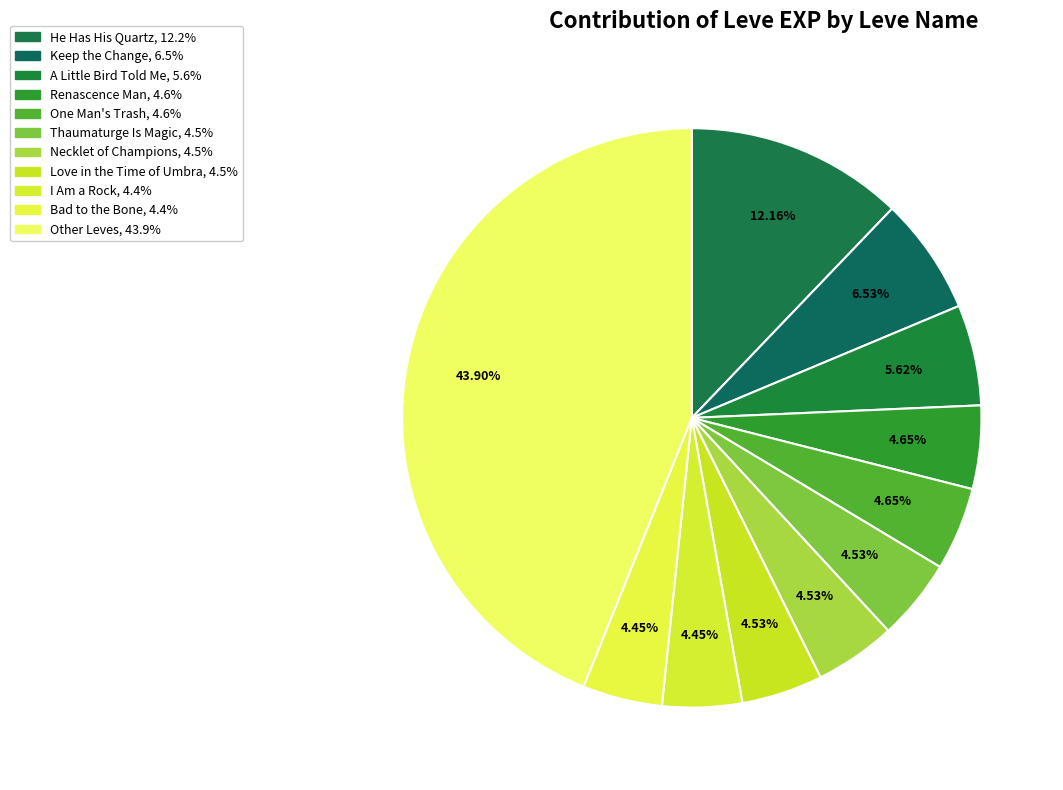

Count the number of slices in the pie.

11